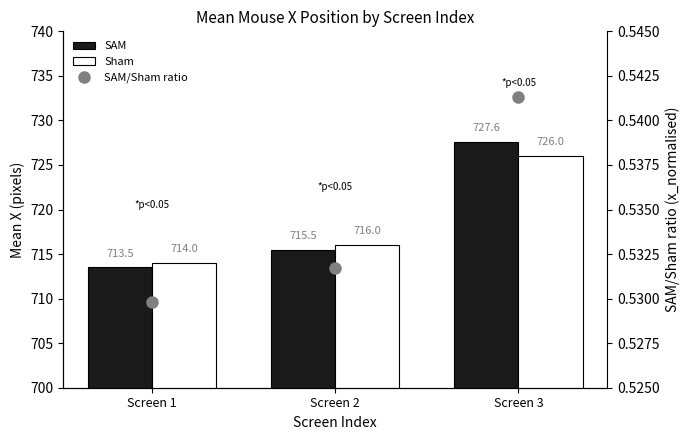

Reading left to right, what are all the values shown in this chart?

SAM: 713.5	715.5	727.6
Sham: 714.0	716.0	726.0
SAM/Sham ratio: 0.5	0.5	0.5